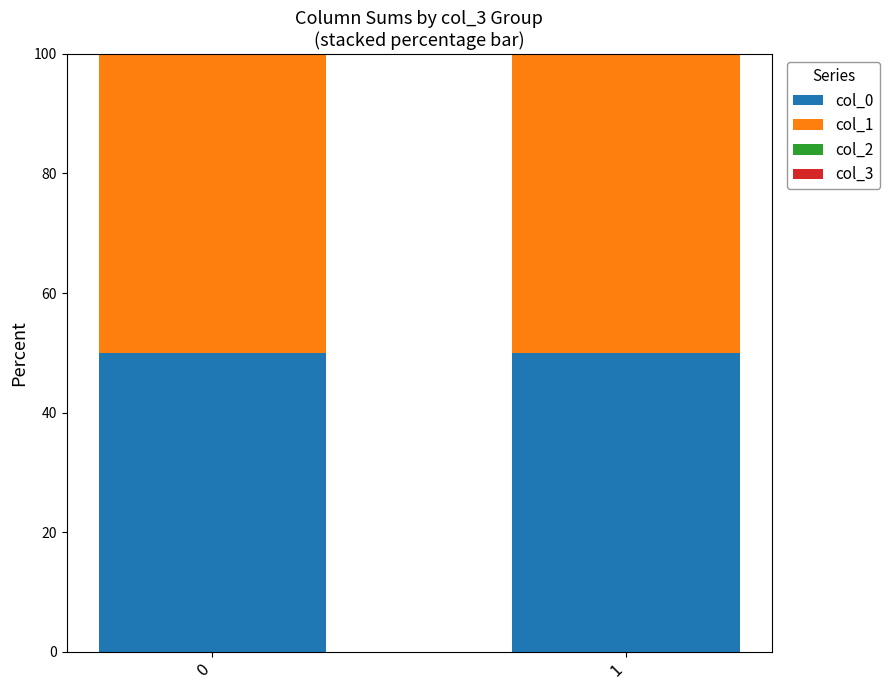

Which series has the largest total across all categories?

col_0